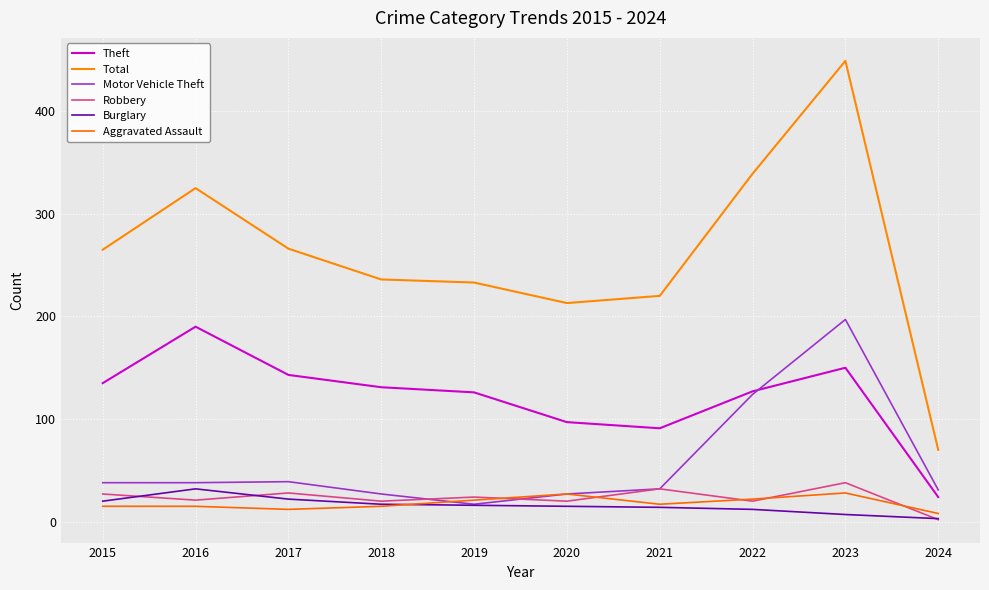

What is the average value of the Theft series?

121